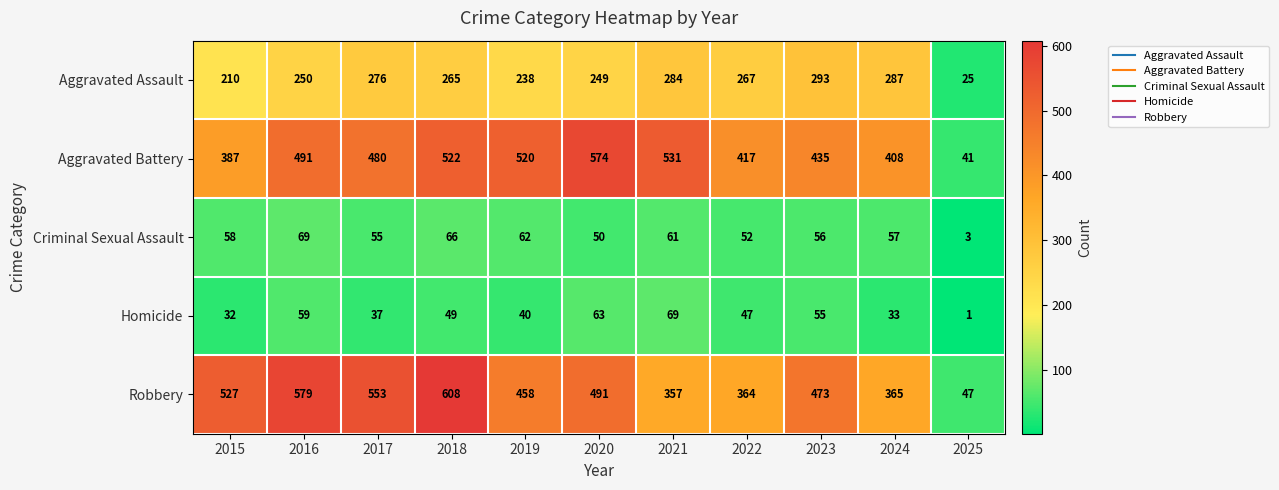

What is the sum of all Robbery values?

4822